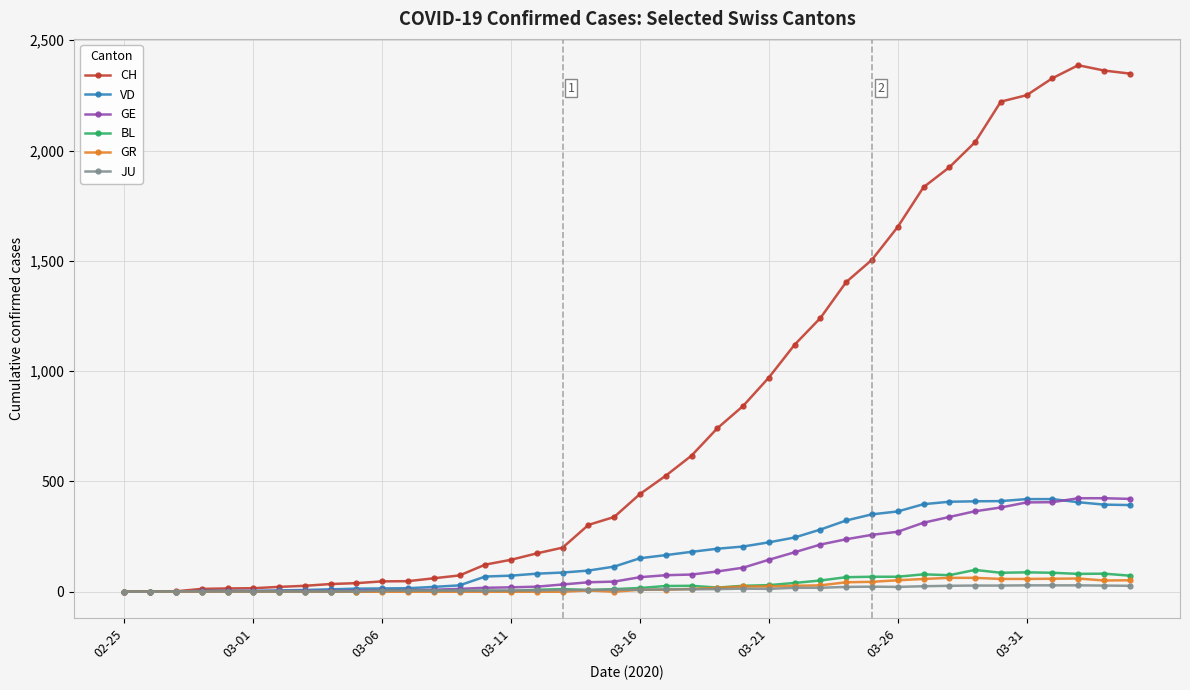

Which series has the widest spread of values?

CH